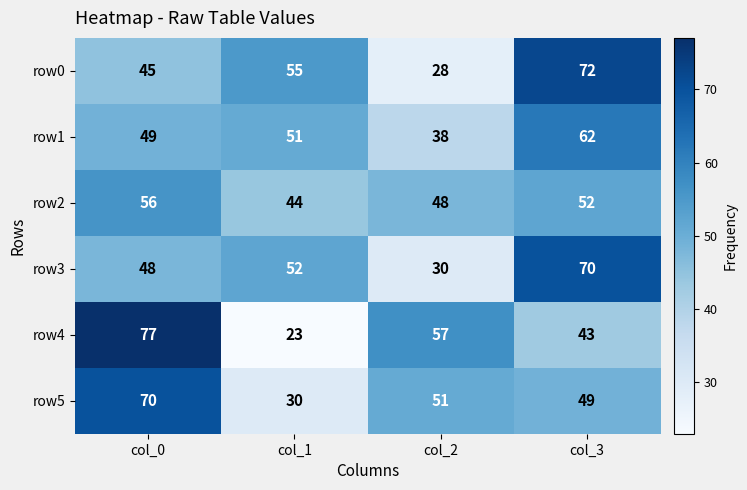

Reading left to right, extract all data points from this chart.

row0: 45	55	28	72
row1: 49	51	38	62
row2: 56	44	48	52
row3: 48	52	30	70
row4: 77	23	57	43
row5: 70	30	51	49